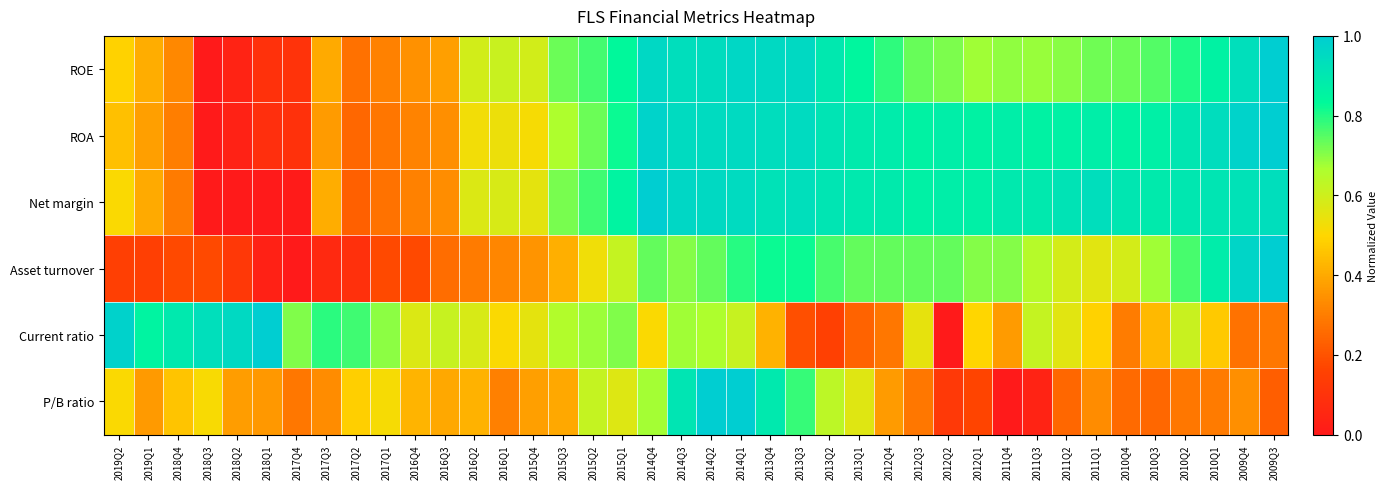

Reading left to right, list all the values displayed in this chart.

ROE: 2019Q2=0.5	2019Q1=0.4	2018Q4=0.3	2018Q3=0.0	2018Q2=0.0	2018Q1=0.1	2017Q4=0.1	2017Q3=0.4	2017Q2=0.3	2017Q1=0.3	2016Q4=0.3	2016Q3=0.4	2016Q2=0.6	2016Q1=0.6	2015Q4=0.6	2015Q3=0.7	2015Q2=0.8	2015Q1=0.8	2014Q4=1.0	2014Q3=0.9	2014Q2=0.9	2014Q1=1.0	2013Q4=1.0	2013Q3=1.0	2013Q2=0.9	2013Q1=0.8	2012Q4=0.8	2012Q3=0.7	2012Q2=0.7	2012Q1=0.7	2011Q4=0.7	2011Q3=0.7	2011Q2=0.7	2011Q1=0.7	2010Q4=0.7	2010Q3=0.8	2010Q2=0.8	2010Q1=0.9	2009Q4=0.9	2009Q3=1.0
ROA: 2019Q2=0.5	2019Q1=0.4	2018Q4=0.3	2018Q3=0.0	2018Q2=0.0	2018Q1=0.1	2017Q4=0.1	2017Q3=0.4	2017Q2=0.2	2017Q1=0.3	2016Q4=0.3	2016Q3=0.3	2016Q2=0.5	2016Q1=0.5	2015Q4=0.5	2015Q3=0.7	2015Q2=0.7	2015Q1=0.8	2014Q4=1.0	2014Q3=0.9	2014Q2=0.9	2014Q1=1.0	2013Q4=0.9	2013Q3=0.9	2013Q2=0.9	2013Q1=0.9	2012Q4=0.9	2012Q3=0.9	2012Q2=0.9	2012Q1=0.9	2011Q4=0.9	2011Q3=0.9	2011Q2=0.9	2011Q1=0.9	2010Q4=0.9	2010Q3=0.9	2010Q2=0.9	2010Q1=0.9	2009Q4=1.0	2009Q3=1.0
Net margin: 2019Q2=0.5	2019Q1=0.4	2018Q4=0.3	2018Q3=0.0	2018Q2=0.0	2018Q1=0.0	2017Q4=0.0	2017Q3=0.4	2017Q2=0.2	2017Q1=0.3	2016Q4=0.3	2016Q3=0.3	2016Q2=0.6	2016Q1=0.6	2015Q4=0.6	2015Q3=0.7	2015Q2=0.8	2015Q1=0.9	2014Q4=1.0	2014Q3=1.0	2014Q2=1.0	2014Q1=0.9	2013Q4=0.9	2013Q3=0.9	2013Q2=0.9	2013Q1=0.9	2012Q4=0.9	2012Q3=0.9	2012Q2=0.9	2012Q1=0.9	2011Q4=0.9	2011Q3=0.9	2011Q2=0.9	2011Q1=0.9	2010Q4=0.9	2010Q3=0.9	2010Q2=0.9	2010Q1=0.9	2009Q4=0.9	2009Q3=0.9
Asset turnover: 2019Q2=0.1	2019Q1=0.1	2018Q4=0.2	2018Q3=0.2	2018Q2=0.1	2018Q1=0.0	2017Q4=0.0	2017Q3=0.1	2017Q2=0.1	2017Q1=0.2	2016Q4=0.2	2016Q3=0.3	2016Q2=0.3	2016Q1=0.3	2015Q4=0.4	2015Q3=0.4	2015Q2=0.5	2015Q1=0.6	2014Q4=0.7	2014Q3=0.7	2014Q2=0.7	2014Q1=0.8	2013Q4=0.8	2013Q3=0.8	2013Q2=0.8	2013Q1=0.7	2012Q4=0.7	2012Q3=0.7	2012Q2=0.7	2012Q1=0.7	2011Q4=0.7	2011Q3=0.6	2011Q2=0.6	2011Q1=0.6	2010Q4=0.6	2010Q3=0.7	2010Q2=0.8	2010Q1=0.9	2009Q4=1.0	2009Q3=1.0
Current ratio: 2019Q2=1.0	2019Q1=0.9	2018Q4=0.9	2018Q3=0.9	2018Q2=1.0	2018Q1=1.0	2017Q4=0.7	2017Q3=0.8	2017Q2=0.8	2017Q1=0.7	2016Q4=0.6	2016Q3=0.6	2016Q2=0.6	2016Q1=0.5	2015Q4=0.6	2015Q3=0.7	2015Q2=0.7	2015Q1=0.7	2014Q4=0.5	2014Q3=0.7	2014Q2=0.7	2014Q1=0.6	2013Q4=0.4	2013Q3=0.2	2013Q2=0.1	2013Q1=0.2	2012Q4=0.3	2012Q3=0.5	2012Q2=0.0	2012Q1=0.5	2011Q4=0.4	2011Q3=0.6	2011Q2=0.6	2011Q1=0.5	2010Q4=0.3	2010Q3=0.4	2010Q2=0.6	2010Q1=0.5	2009Q4=0.3	2009Q3=0.3
P/B ratio: 2019Q2=0.5	2019Q1=0.4	2018Q4=0.5	2018Q3=0.5	2018Q2=0.4	2018Q1=0.4	2017Q4=0.3	2017Q3=0.3	2017Q2=0.5	2017Q1=0.5	2016Q4=0.4	2016Q3=0.4	2016Q2=0.4	2016Q1=0.3	2015Q4=0.4	2015Q3=0.4	2015Q2=0.6	2015Q1=0.6	2014Q4=0.7	2014Q3=0.9	2014Q2=1.0	2014Q1=1.0	2013Q4=0.9	2013Q3=0.8	2013Q2=0.6	2013Q1=0.6	2012Q4=0.4	2012Q3=0.3	2012Q2=0.1	2012Q1=0.2	2011Q4=0.0	2011Q3=0.0	2011Q2=0.2	2011Q1=0.3	2010Q4=0.3	2010Q3=0.2	2010Q2=0.3	2010Q1=0.3	2009Q4=0.3	2009Q3=0.2